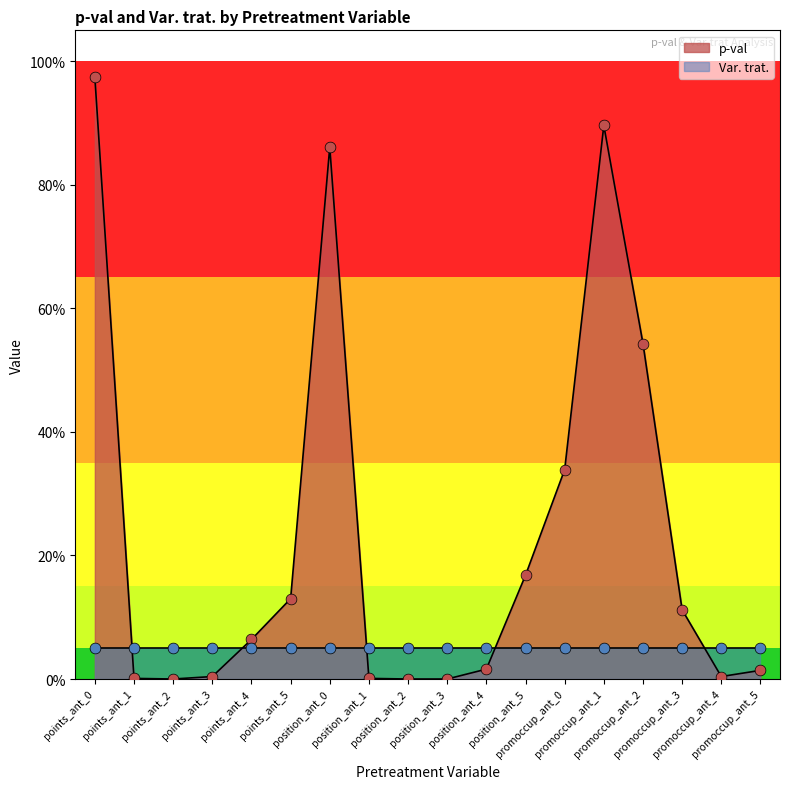

What is the change in value from promoccup_ant_2 to promoccup_ant_5?

-0.5